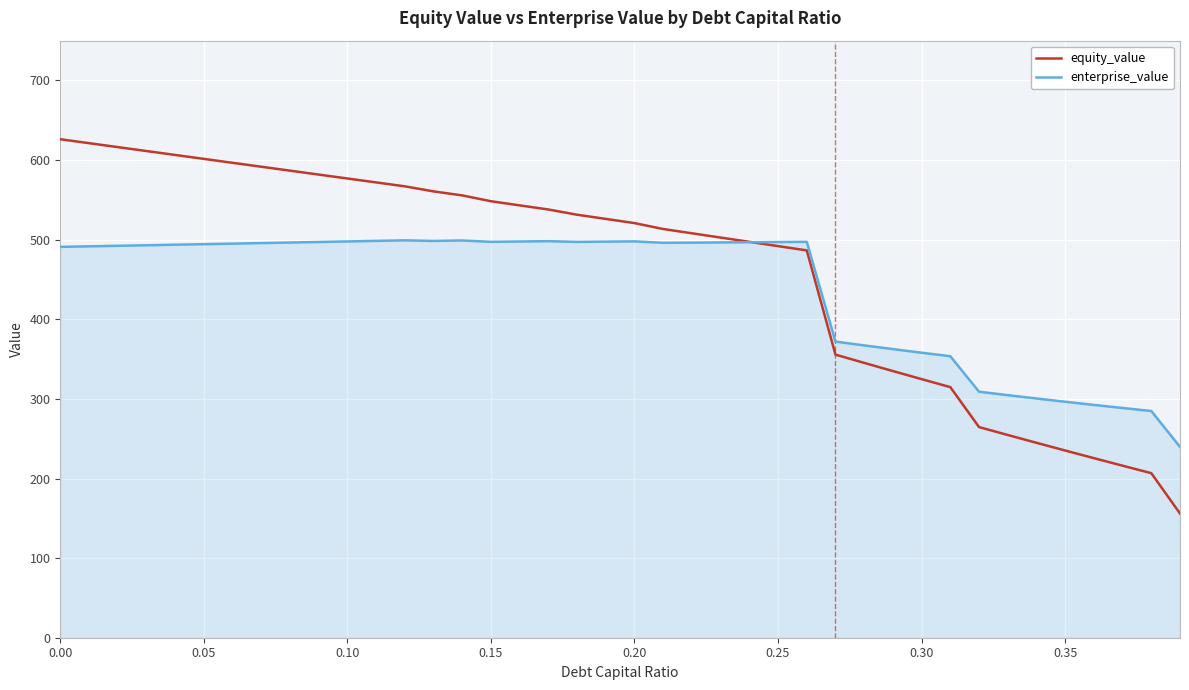

Which series has the largest range (max minus min)?

equity_value